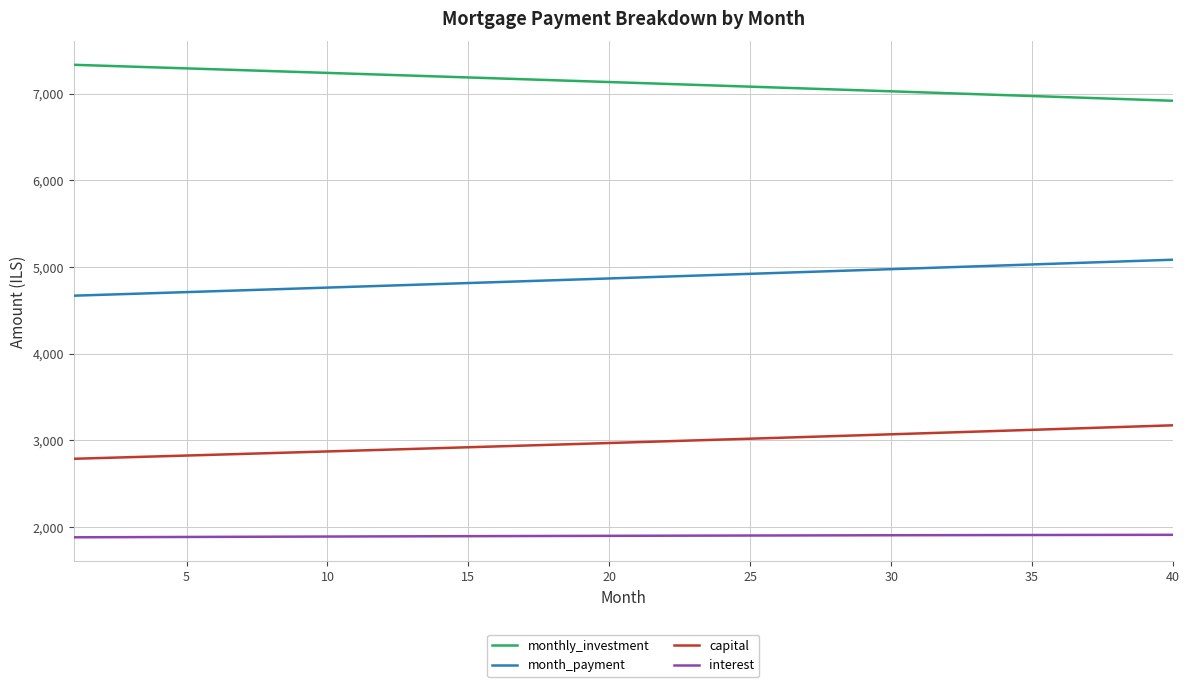

True or false: interest and monthly_investment intersect in this chart.

False